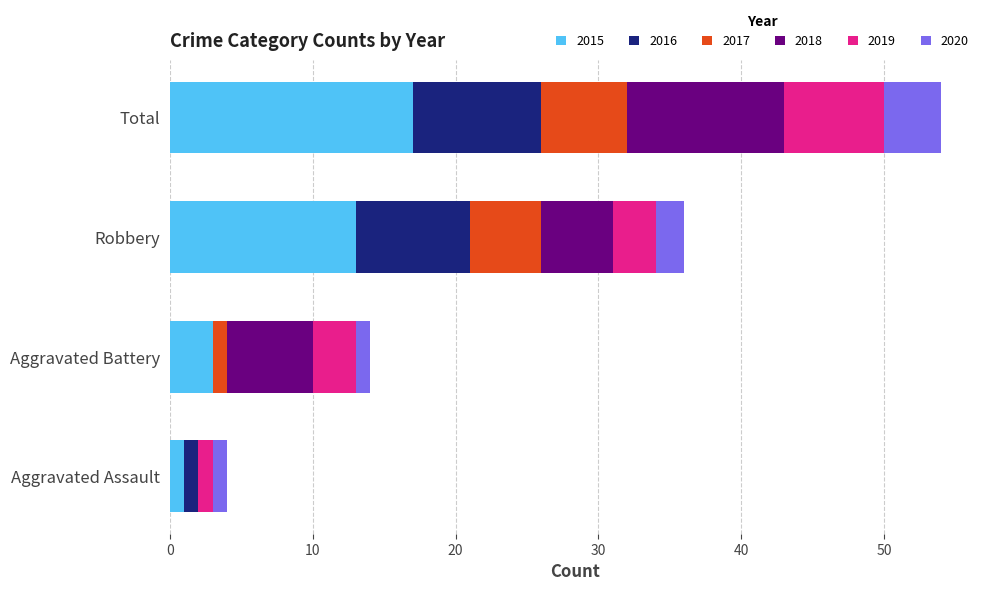

What is the total value across all series at Total?

54